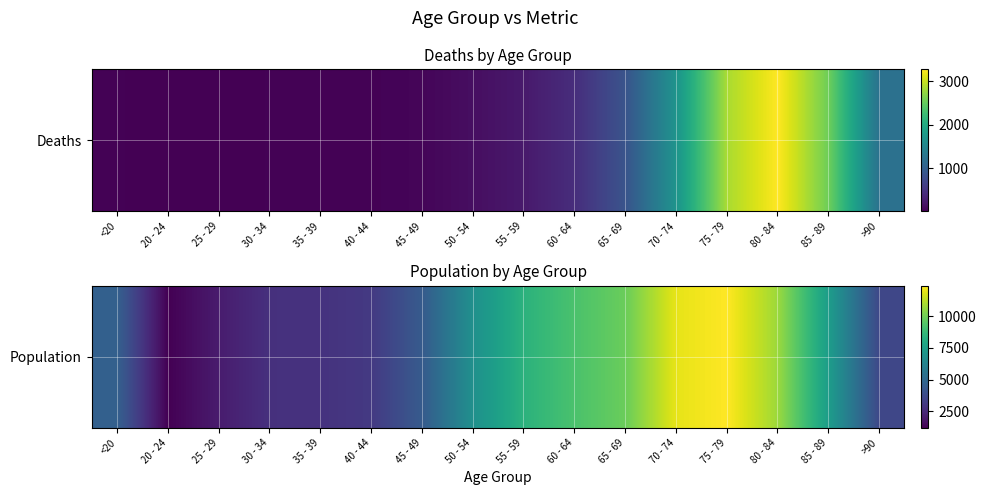

The value at 40 - 44 is 3078. True or false?

True